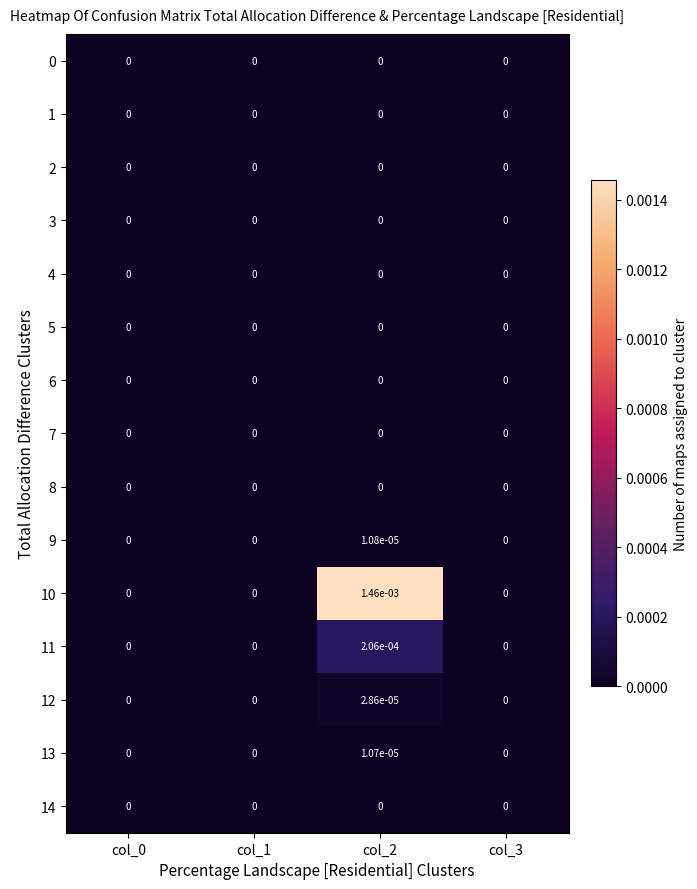

True or false: 8 has a value of 0.0 at col_3.

True